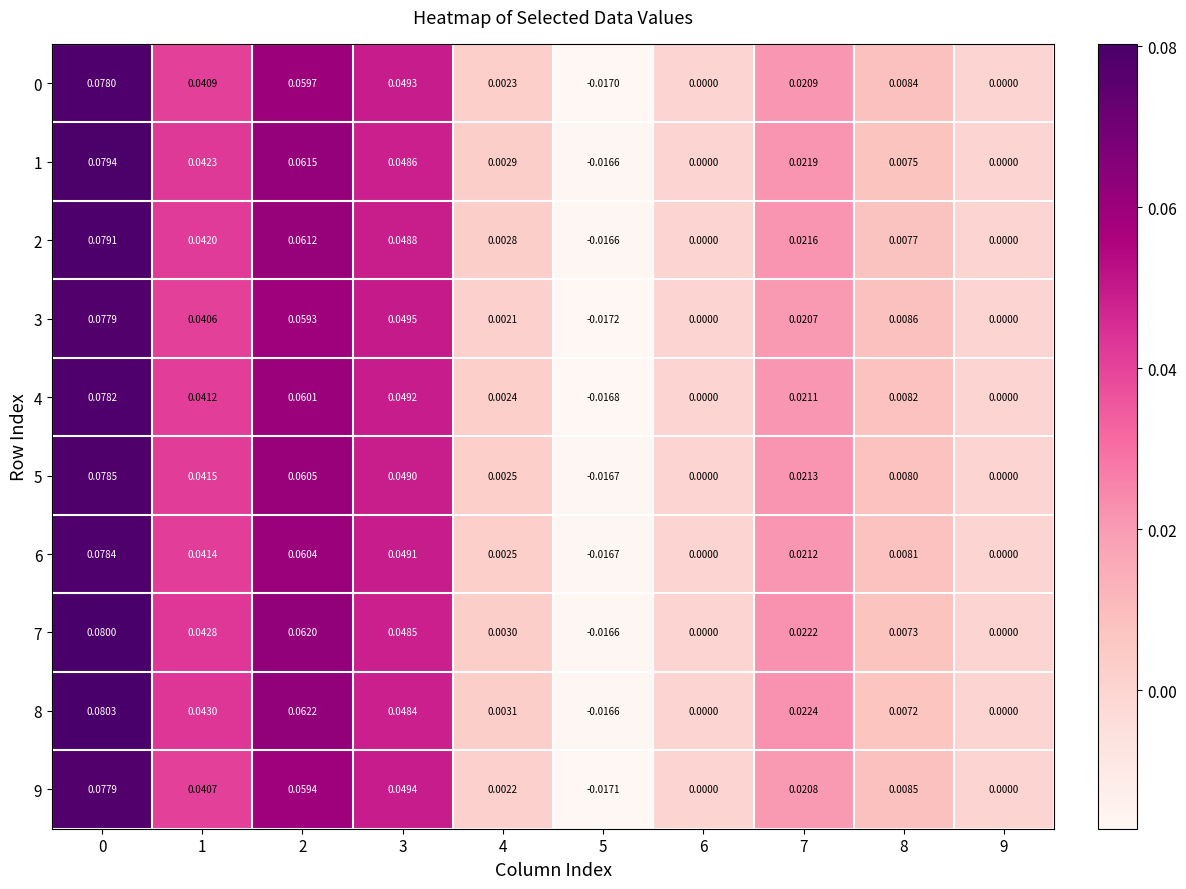

List the series in order of their peak value, lowest first.

3, 9, 0, 4, 6, 5, 2, 1, 7, 8